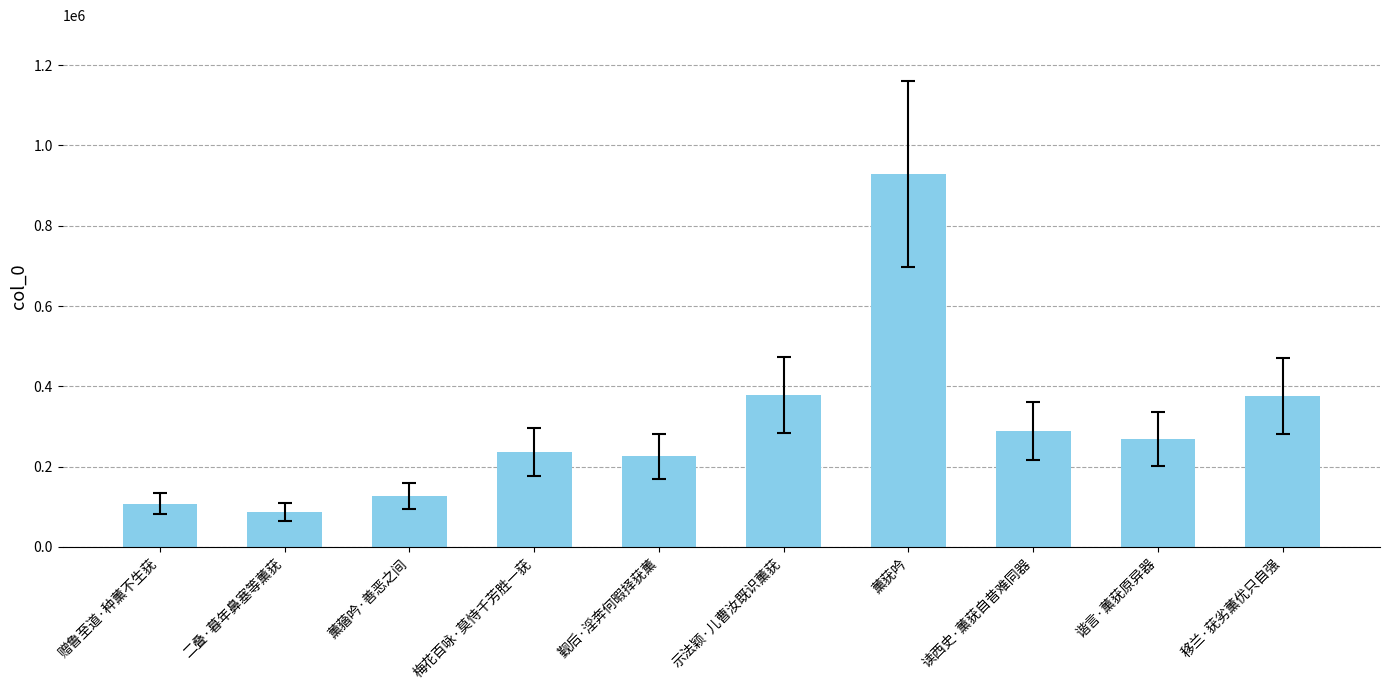

How many distinct data groups are displayed?

1